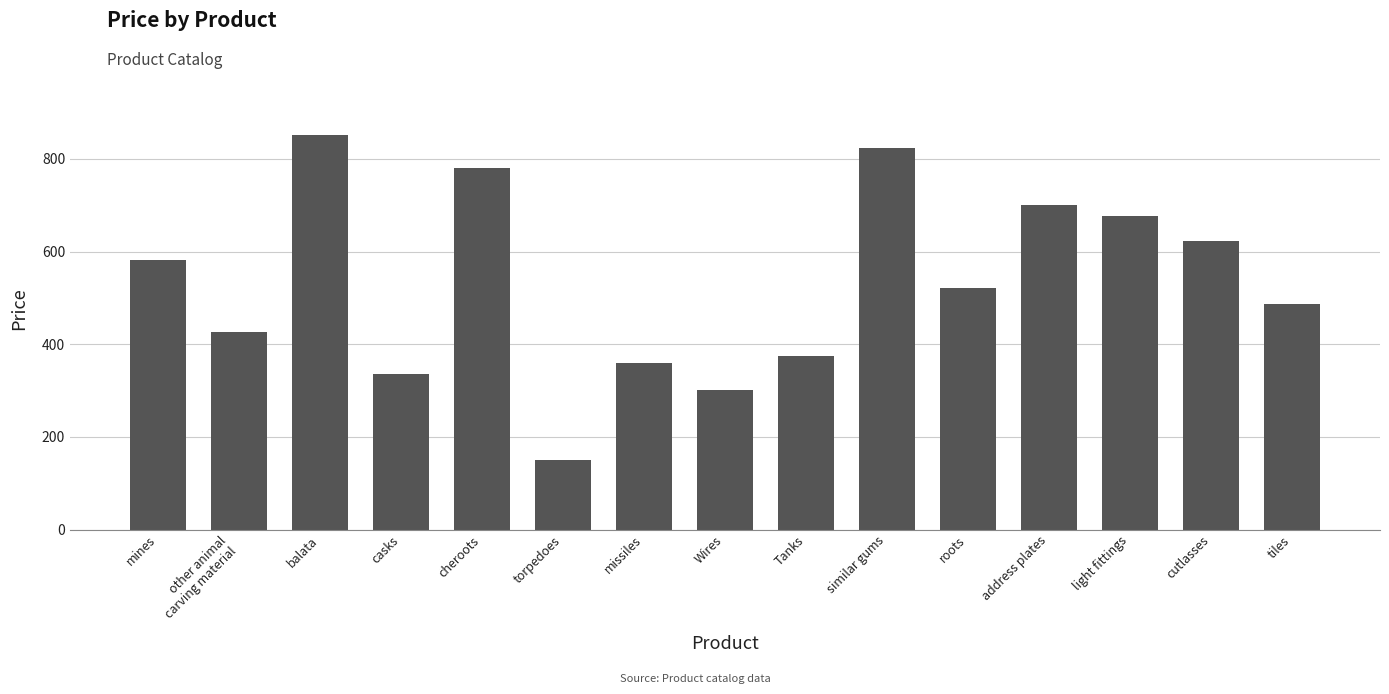

What is the label of the 11th bar from the right?

cheroots